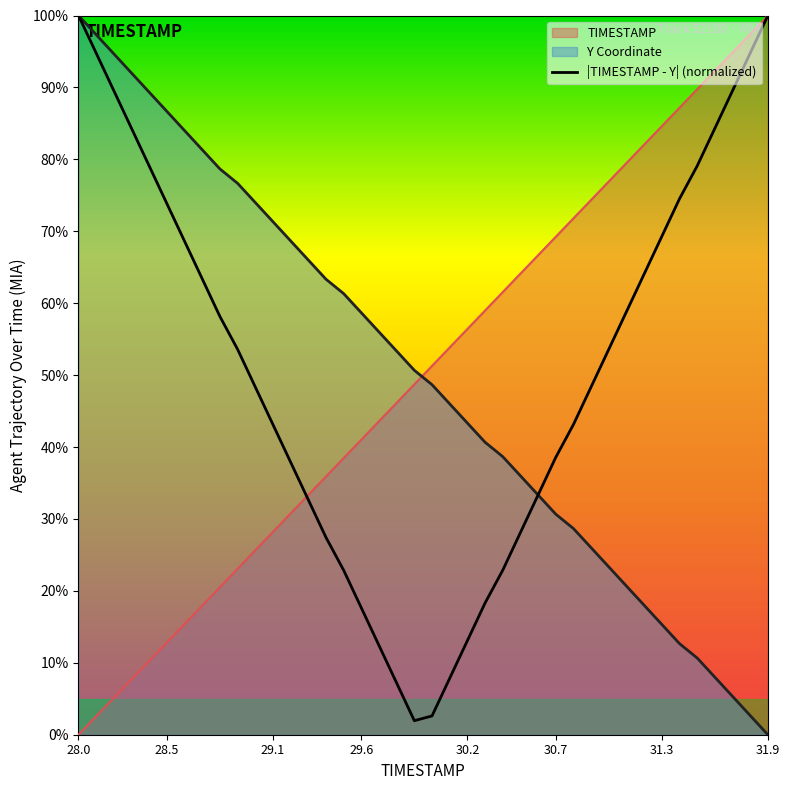

What is the maximum value for |TIMESTAMP - Y| (normalized)?

100.0